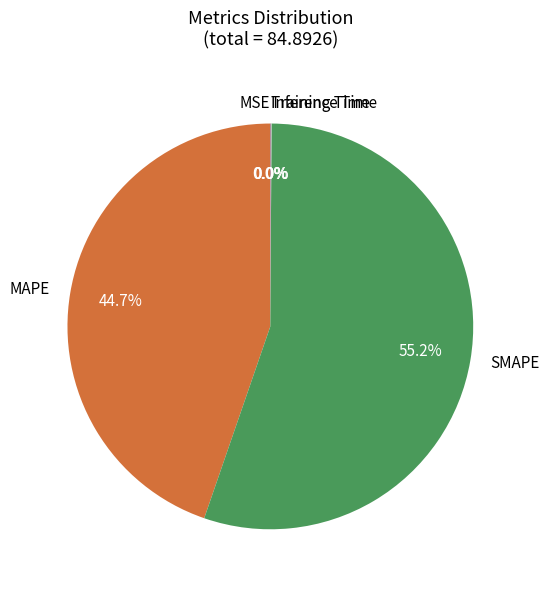

The MAPE slice represents 45% of the pie. True or false?

True